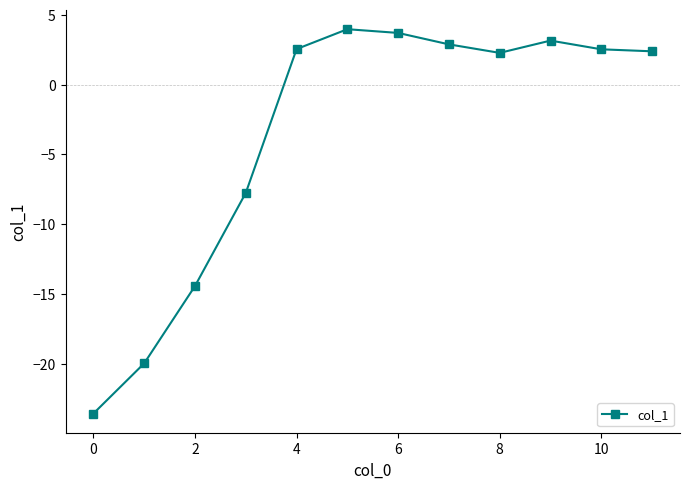

What is the smallest value displayed?

-23.6